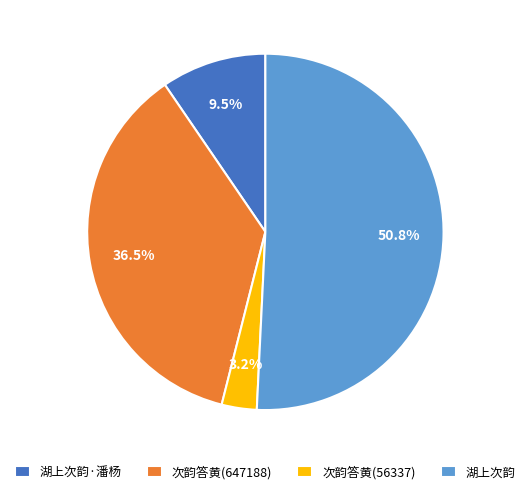

Which category accounts for the majority?

湖上次韵